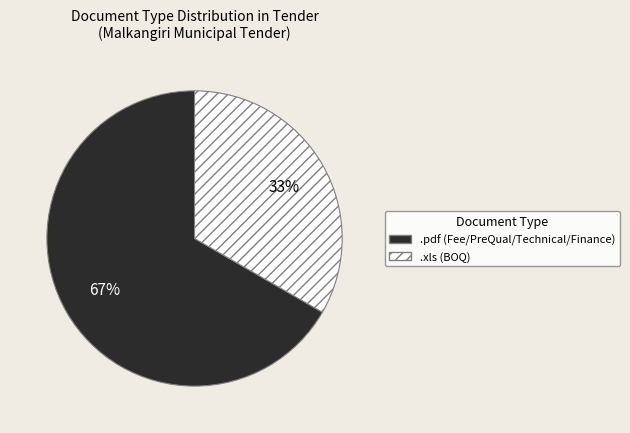

How many segments does this pie chart have?

2